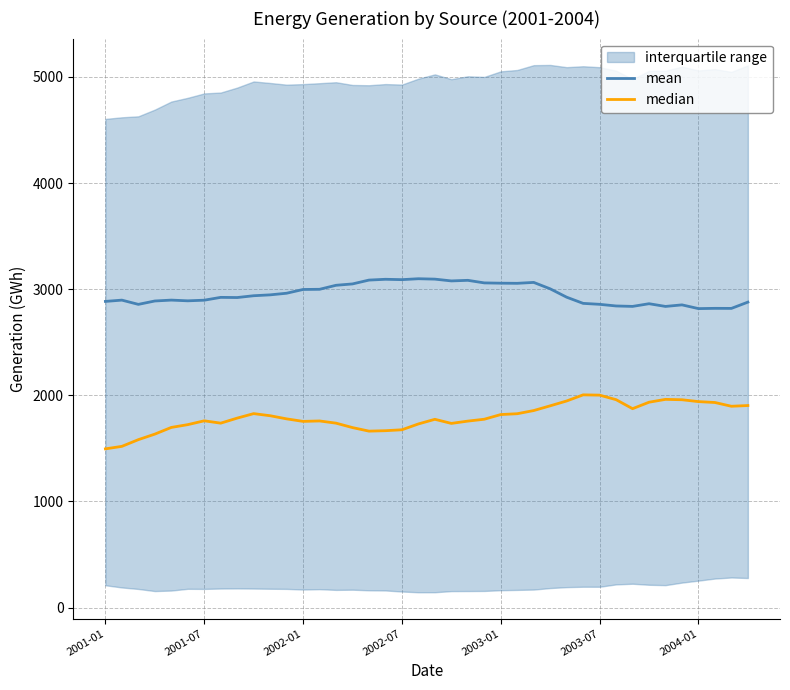

What is the maximum value for mean?

3098.3